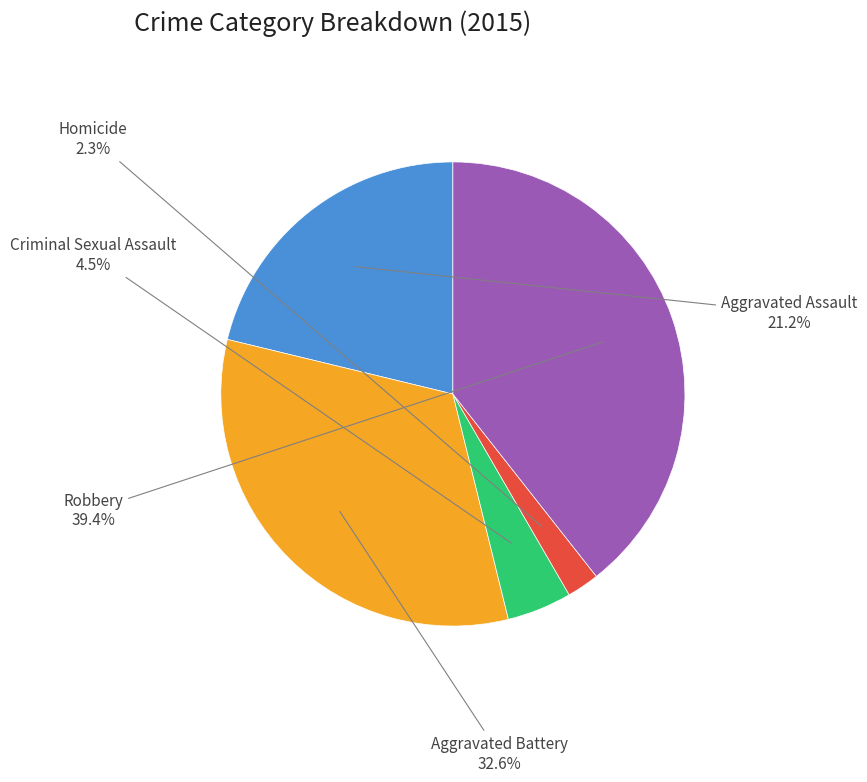

How many slices are in this pie chart?

5